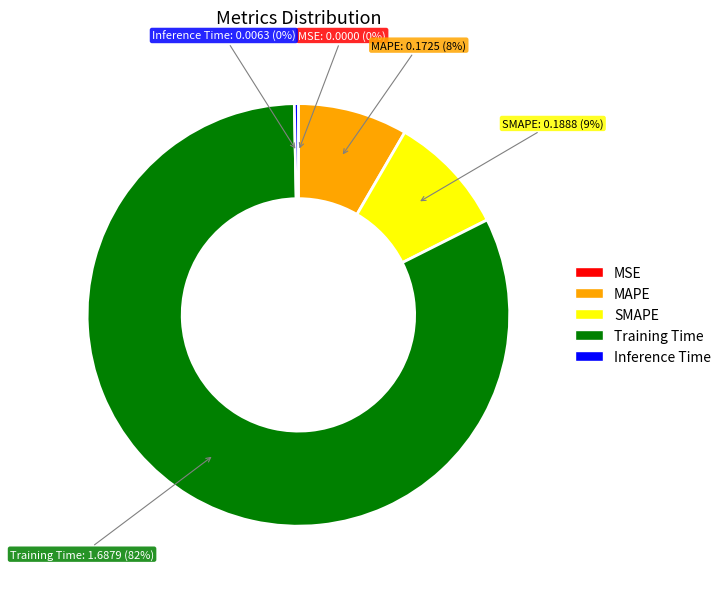

Is it true that Training Time is 82% of the pie?

True